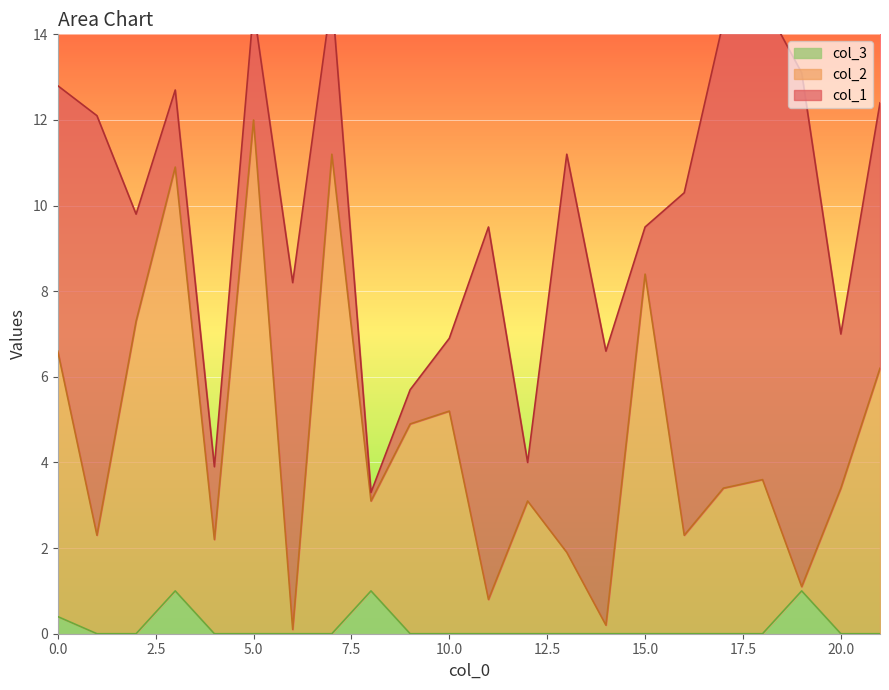

What is the value of the col_2 point at the 2nd from the left?

2.3